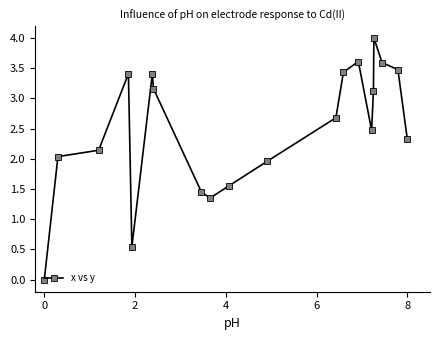

What is the value of the 15th point from the left?

2.5